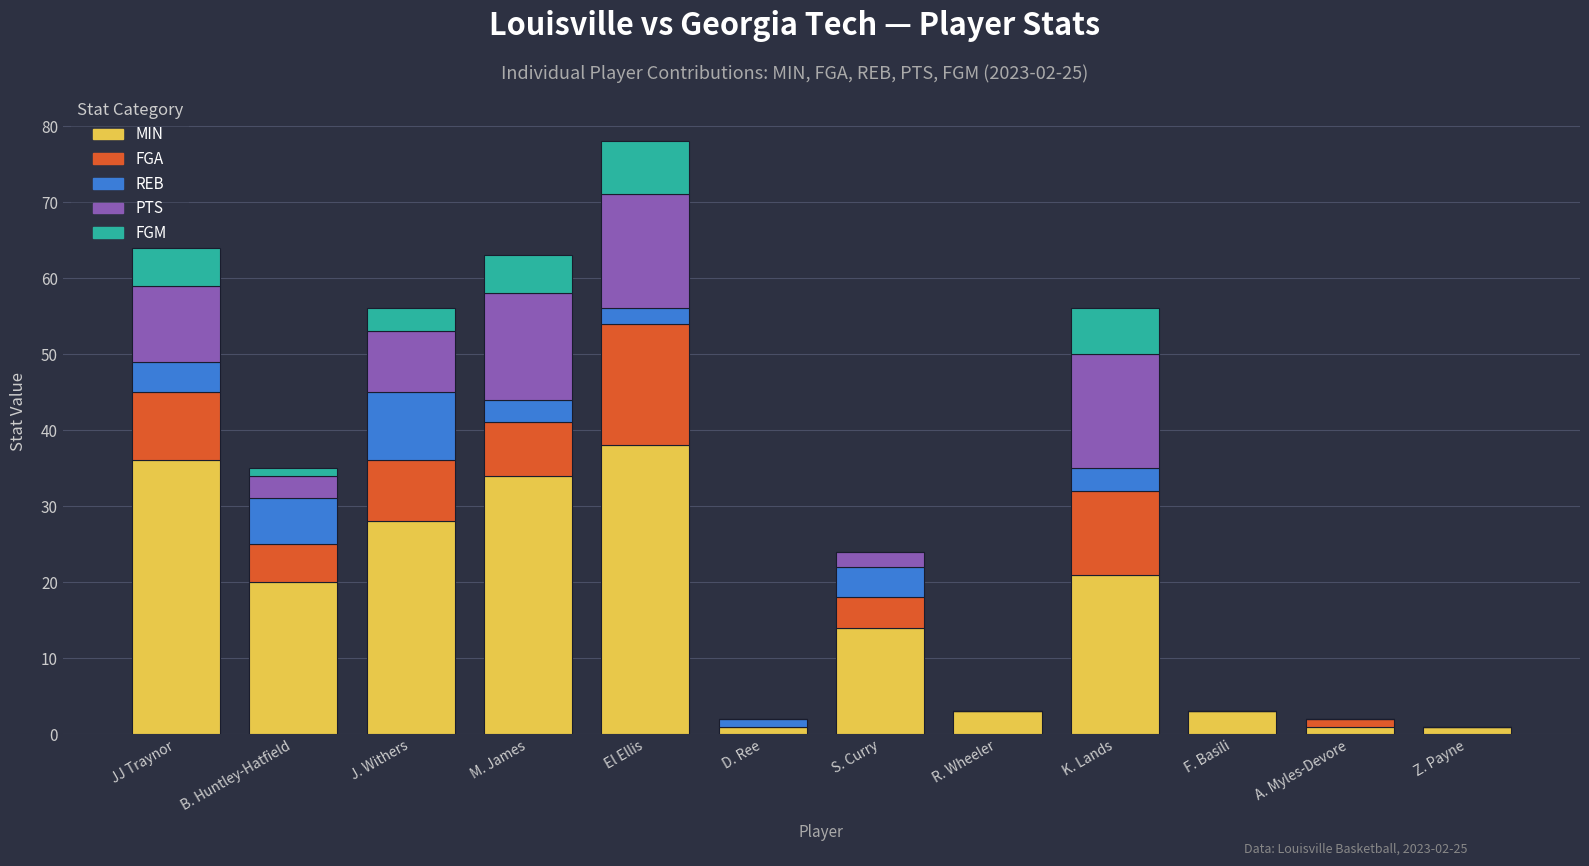

The value of MIN at El Ellis is 12. True or false?

False